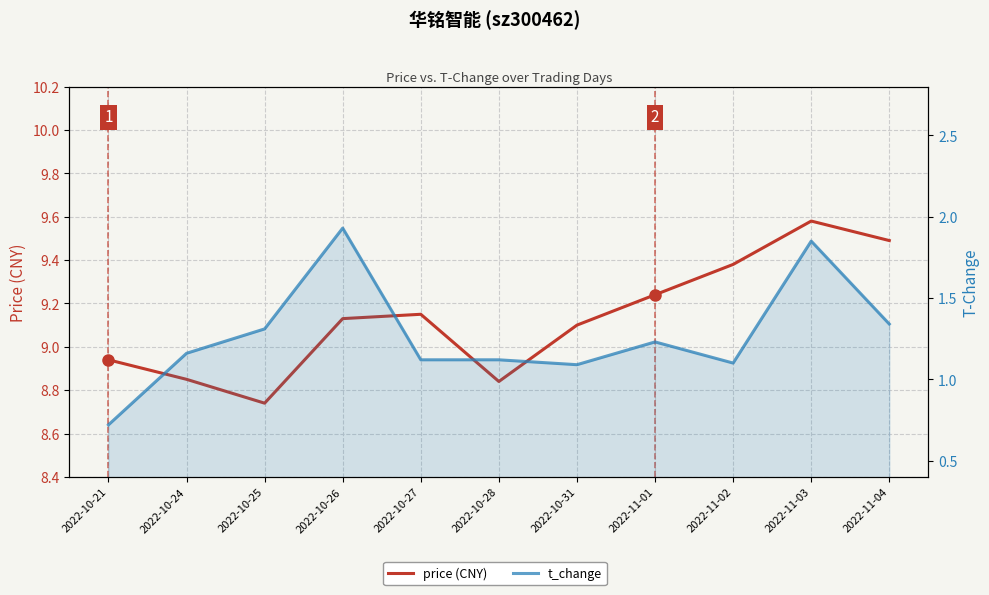

At which category is the sum across all series the highest?

2022-11-03